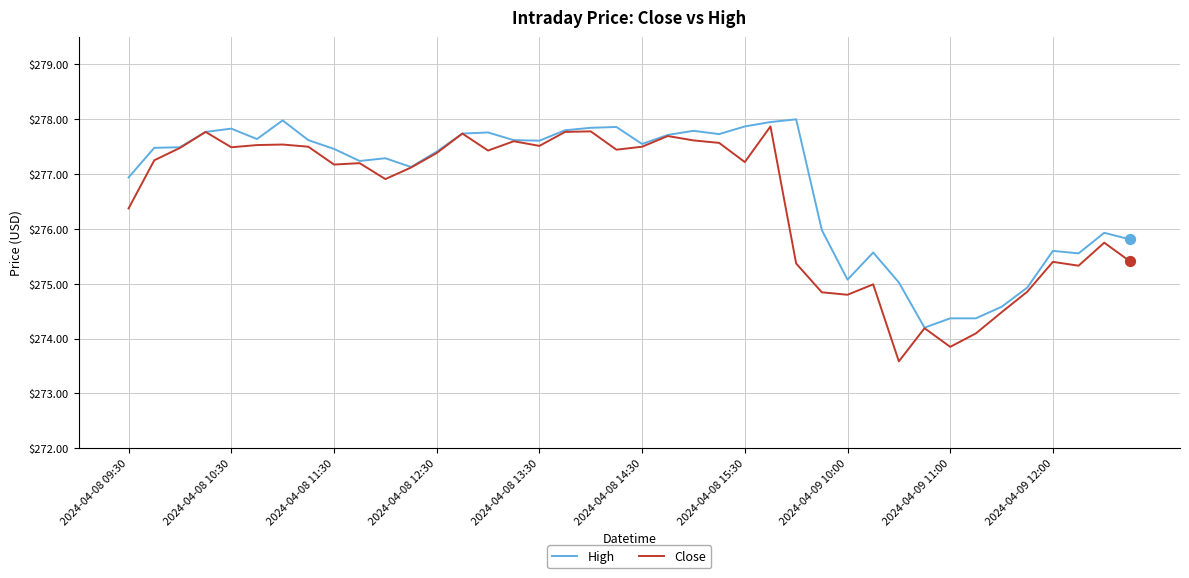

Which series has the largest range (max minus min)?

Close